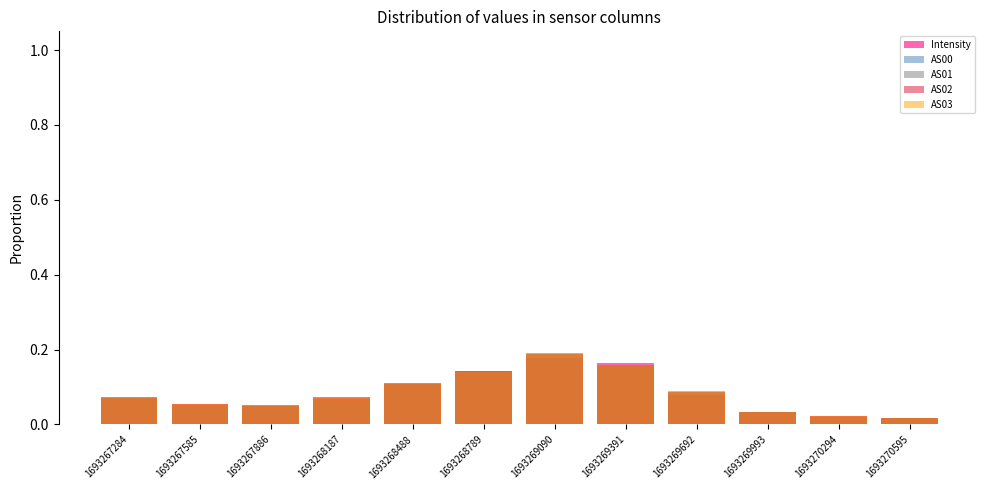

How many groups of bars are there?

12